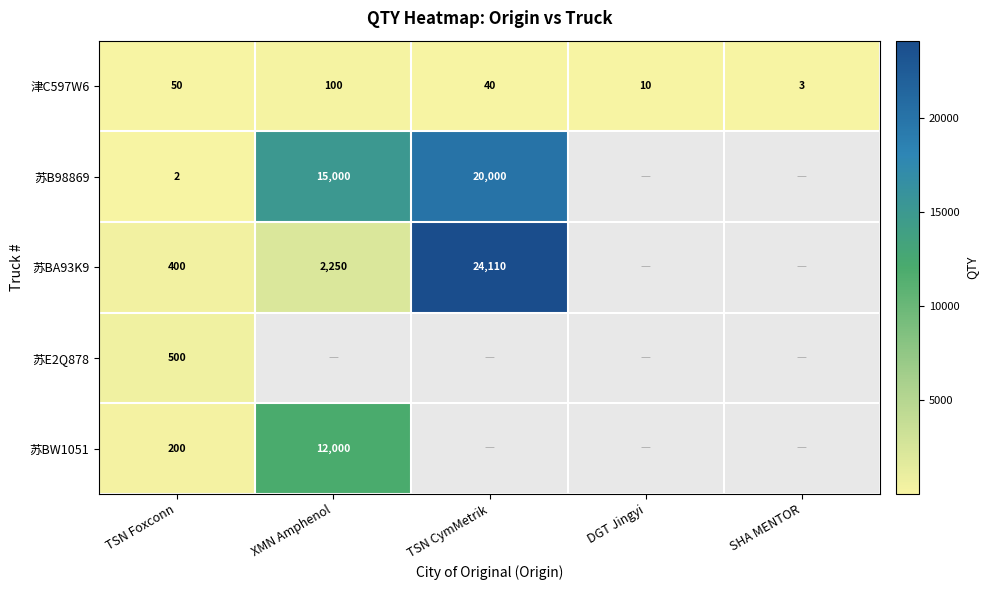

At which label does 津C597W6 reach its peak?

XMN Amphenol